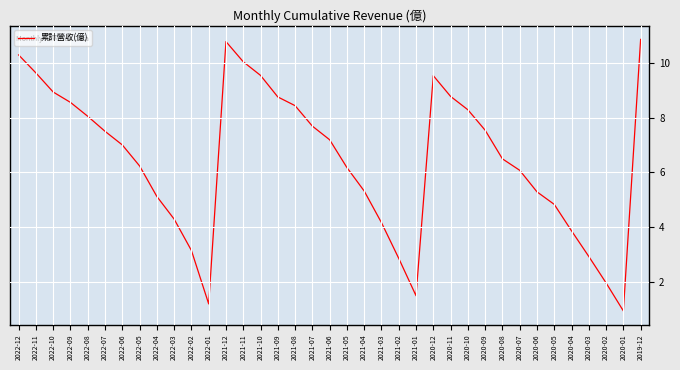

What is the ratio of the value at 2022-06 to the value at 2020-07?

1.2